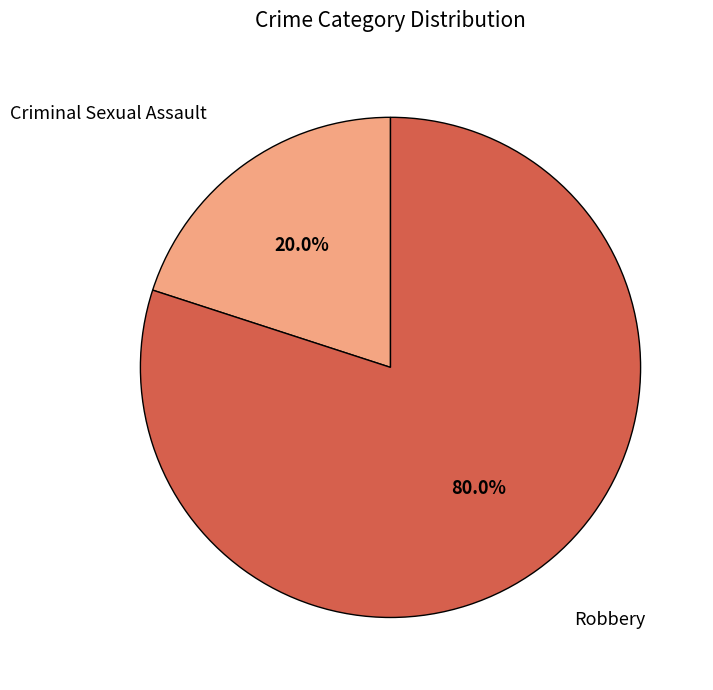

Which category has the smallest portion of the pie?

Criminal Sexual Assault